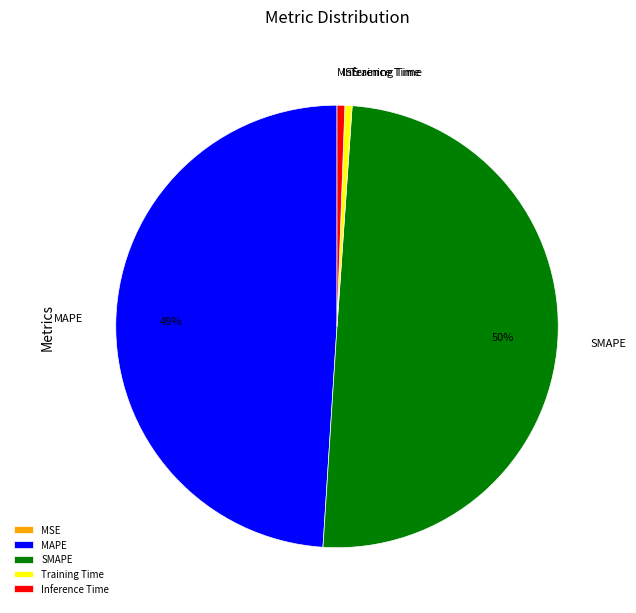

Combined, do SMAPE and Inference Time account for over 50%?

Yes